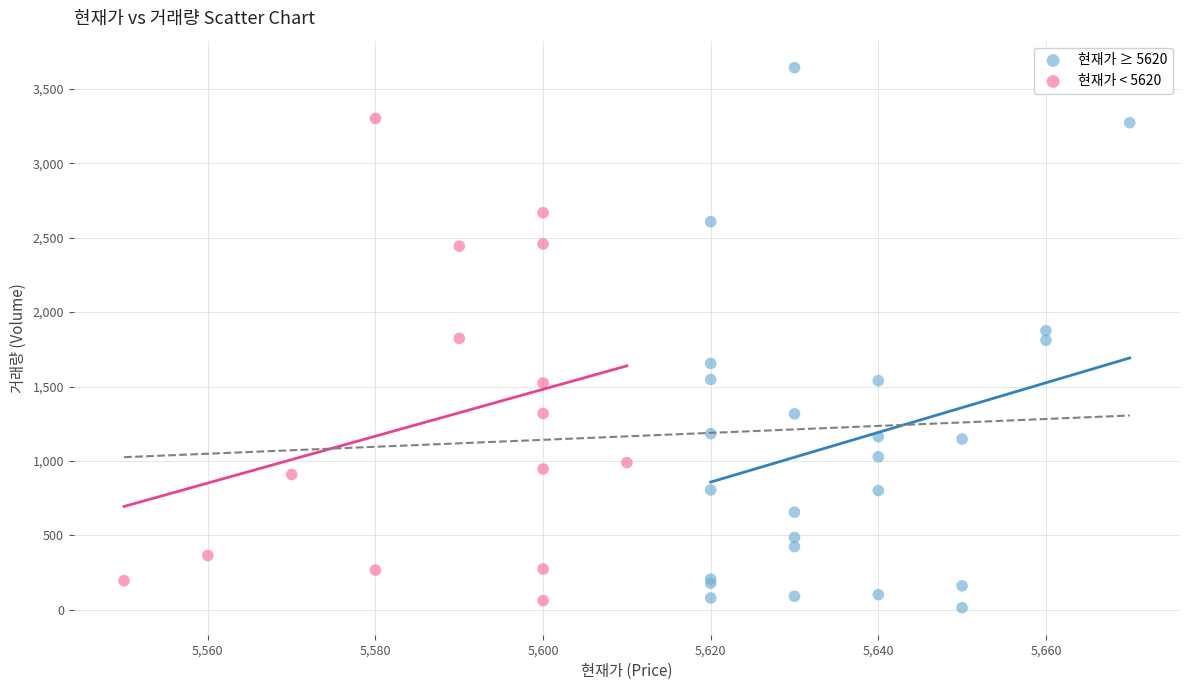

Which series has the widest spread of Y values?

현재가 ≥ 5620